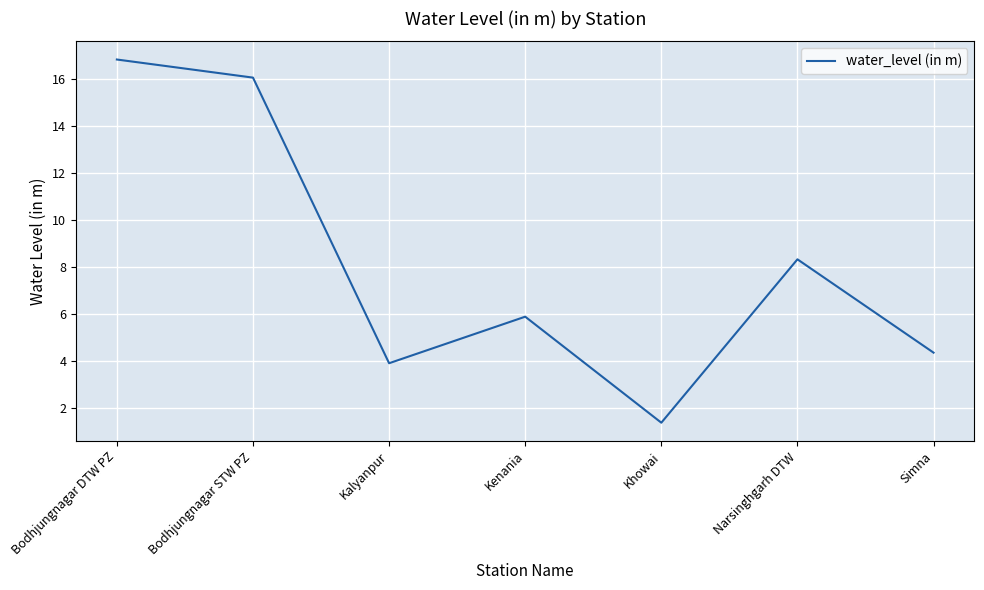

Which has a higher value, Khowai or Bodhjungnagar STW PZ?

Bodhjungnagar STW PZ